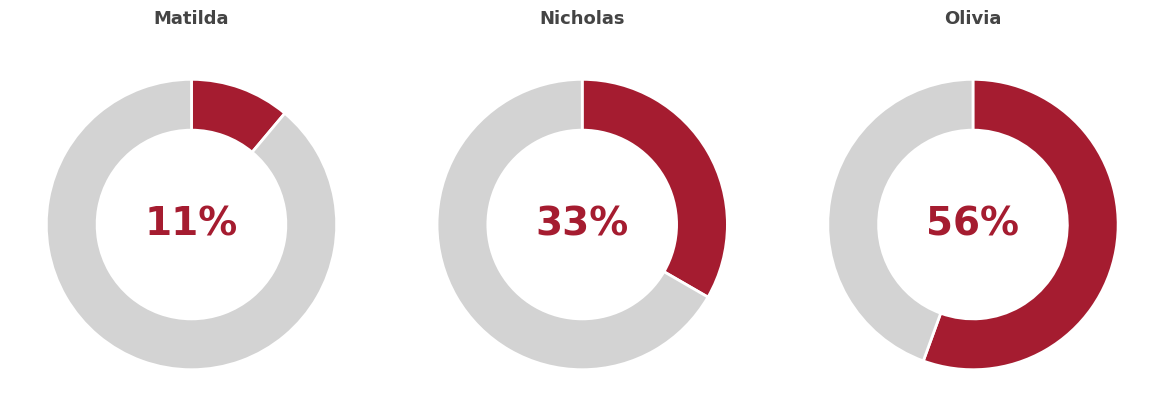

To the nearest percent, what is the difference between the largest and smallest slice percentages?

44%